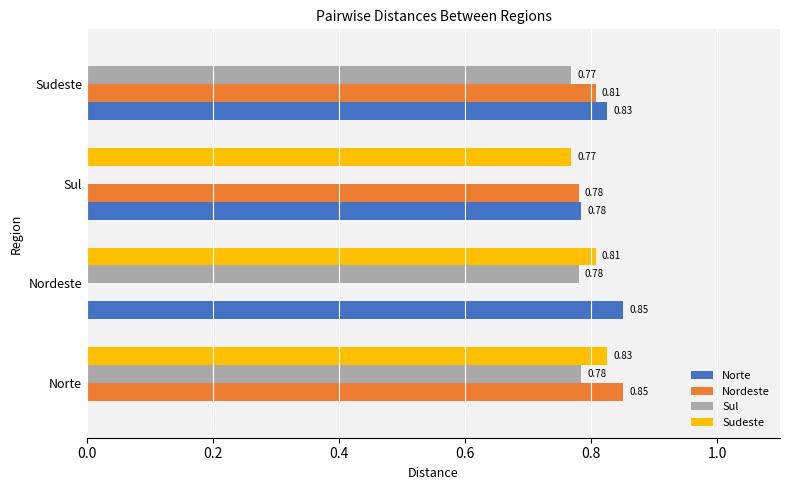

Is the value of Norte at Norte greater than the value of Nordeste at Norte?

No